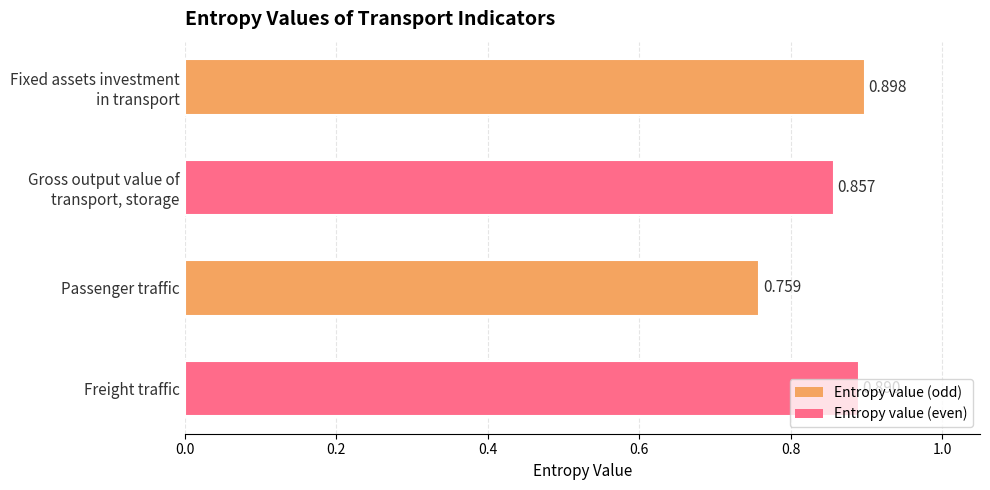

At which category does the chart reach its minimum across all series?

Passenger traffic